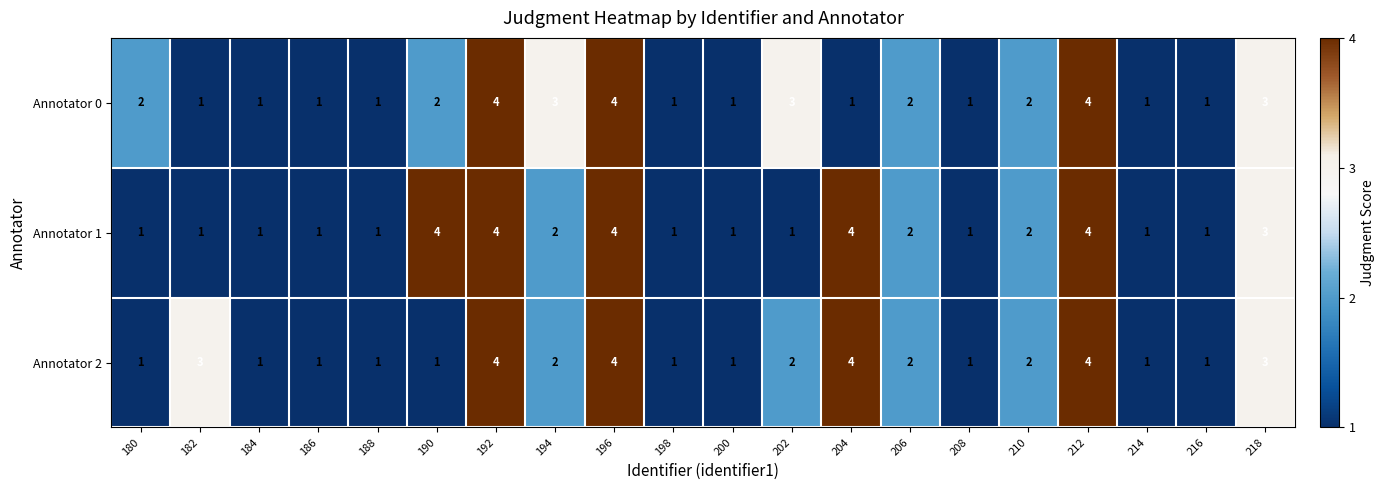

The value of Annotator 2 at 210 is 2. True or false?

True